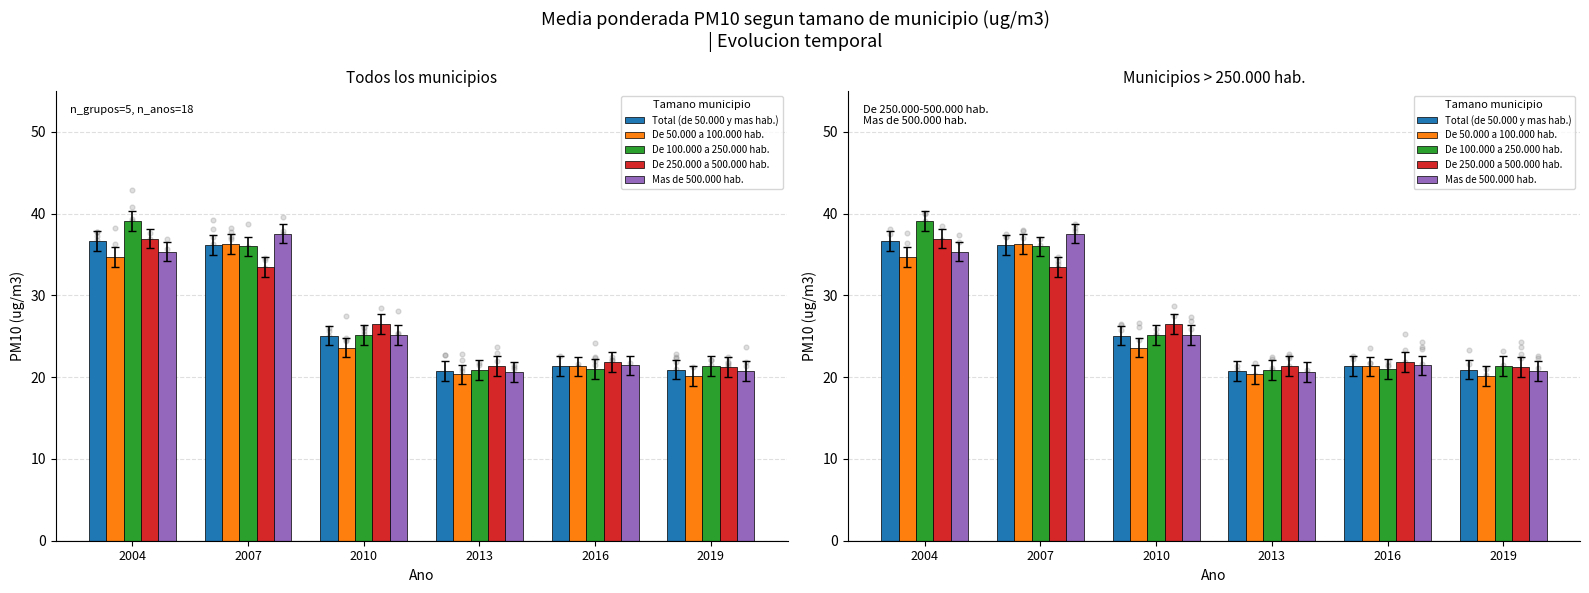

What are all the series names shown in the legend?

Total (de 50.000 y mas hab.), De 50.000 a 100.000 hab., De 100.000 a 250.000 hab., De 250.000 a 500.000 hab., Mas de 500.000 hab.